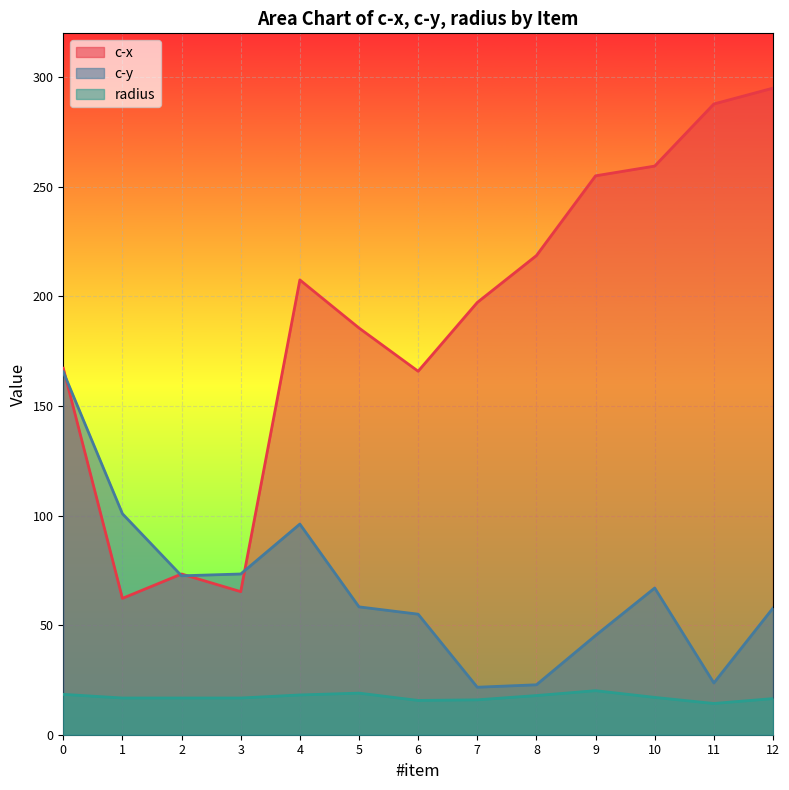

True or false: radius and c-x cross at least once.

False